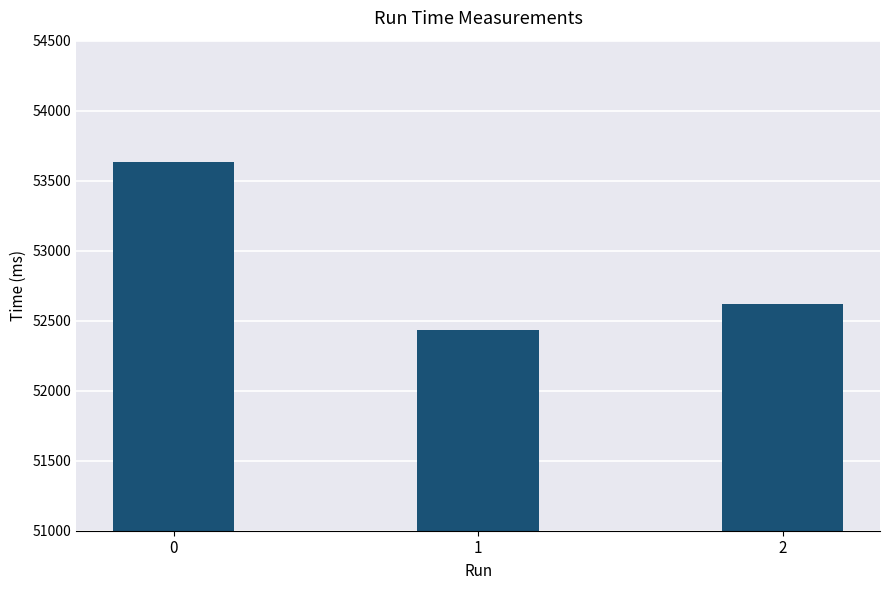

Rank the categories by value from highest to lowest.

0, 2, 1